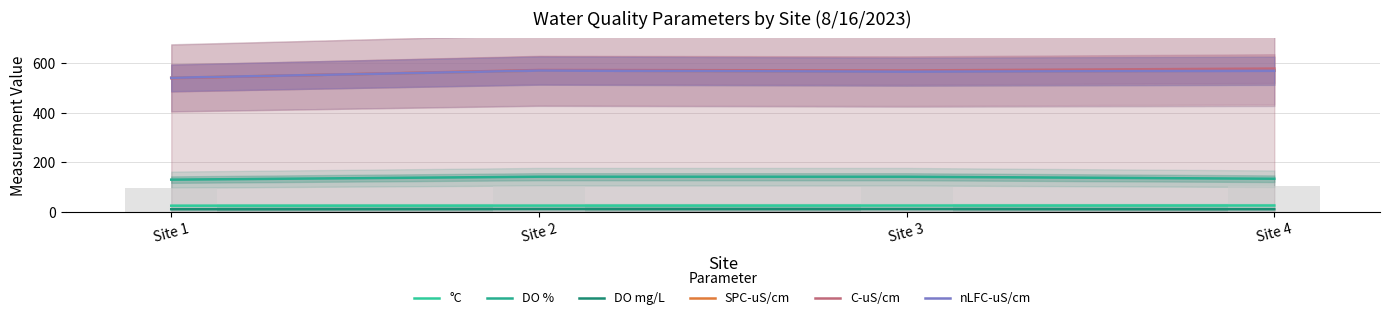

Reading right to left, extract all data points from this chart.

°C: 25.7	25.4	25.2	24.9
DO %: 133.5	141.6	141.7	129.9
DO mg/L: 10.9	11.6	11.7	10.8
SPC-uS/cm: 569.4	565.3	569.7	540.2
C-uS/cm: 577.5	569.9	571.8	538.7
nLFC-uS/cm: 568.5	564.8	569.4	540.4